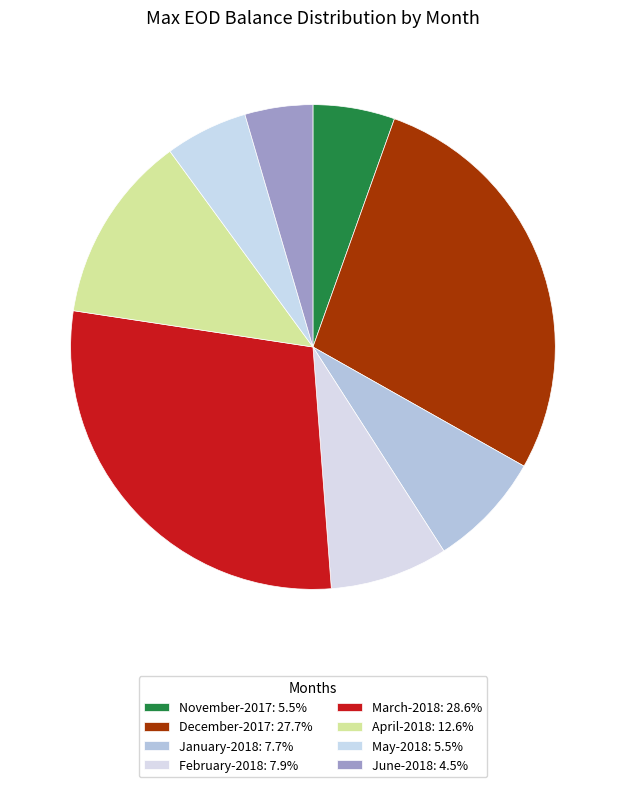

What is the ratio of the value at June-2018 to the value at December-2017?

0.2